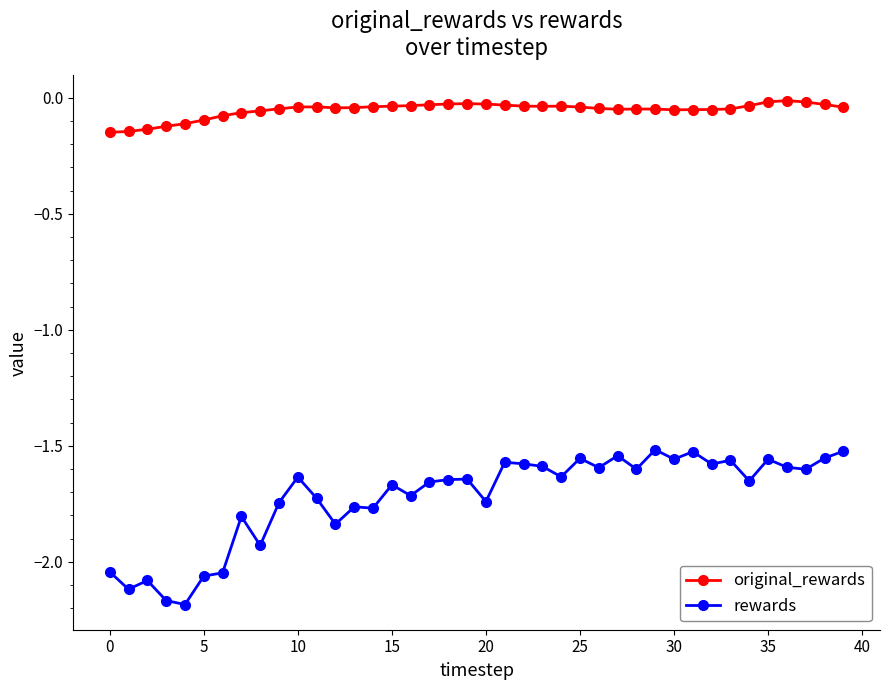

Which series has the widest spread of values?

rewards